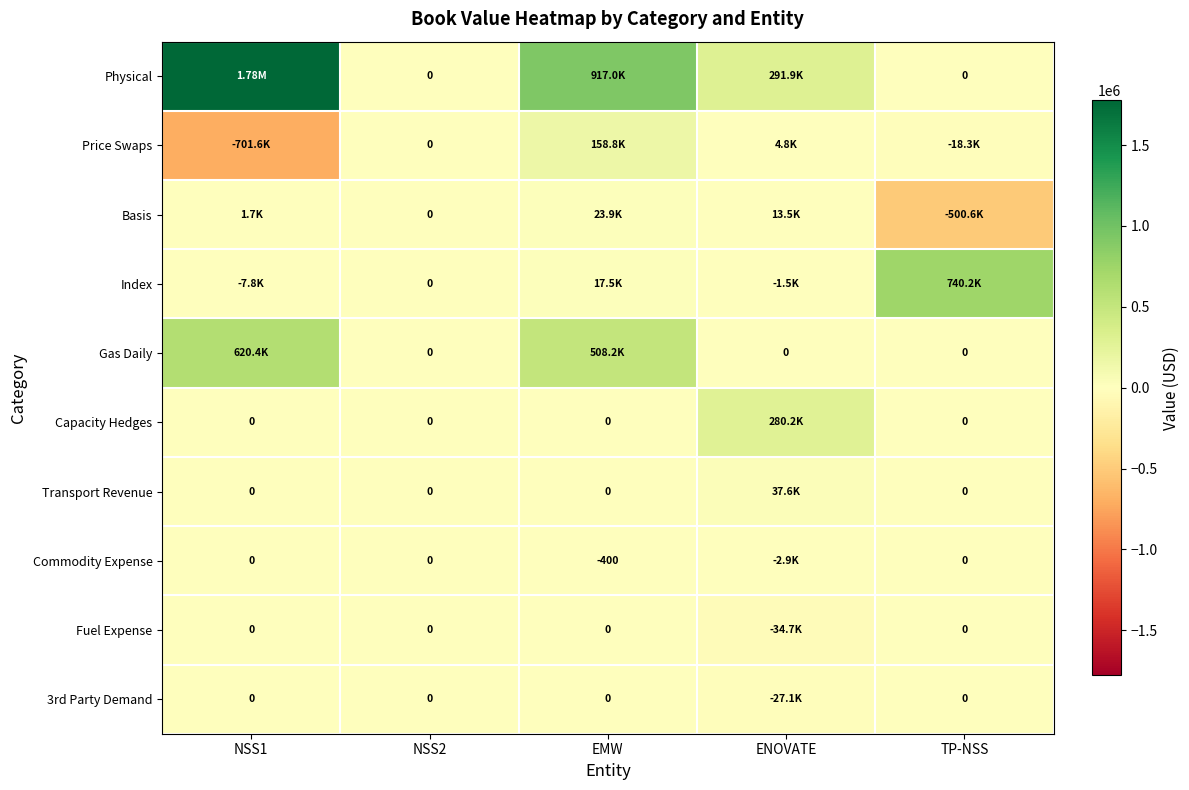

Which has a higher value, ENOVATE or NSS2?

ENOVATE